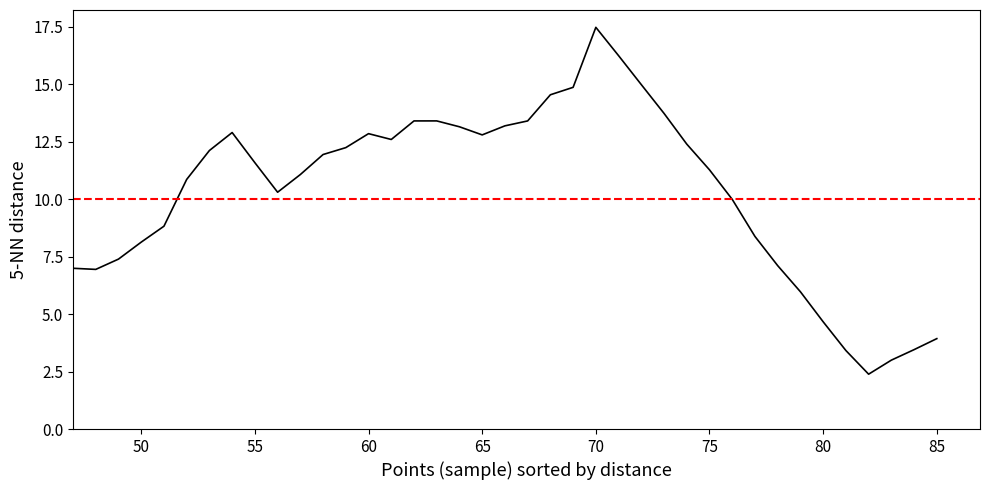

Is it true that the value at 80 is 3.8?

False